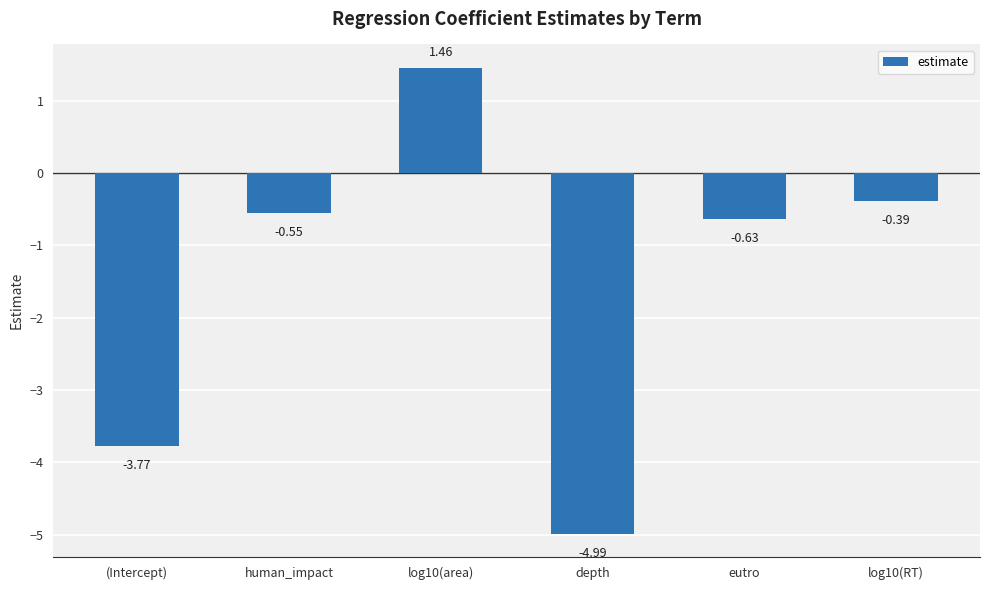

Where is the data nearest to the value -1?

eutro